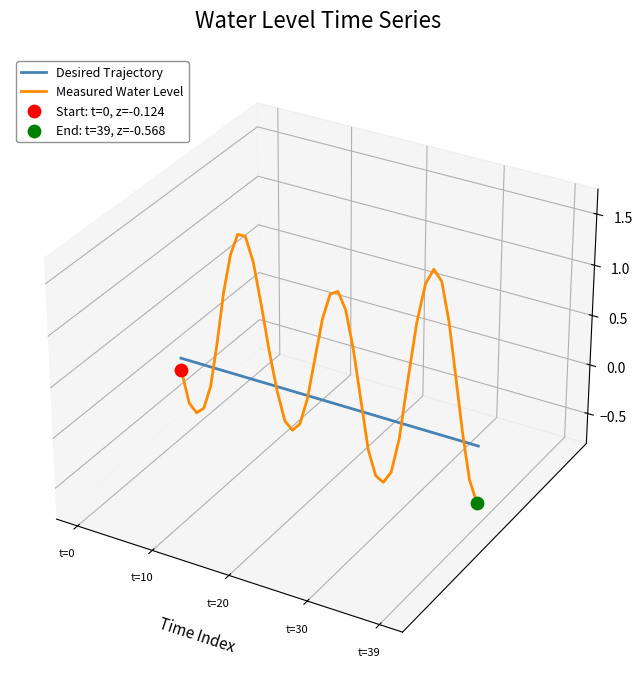

Which series has the largest Y range (max minus min)?

Measured Water Level